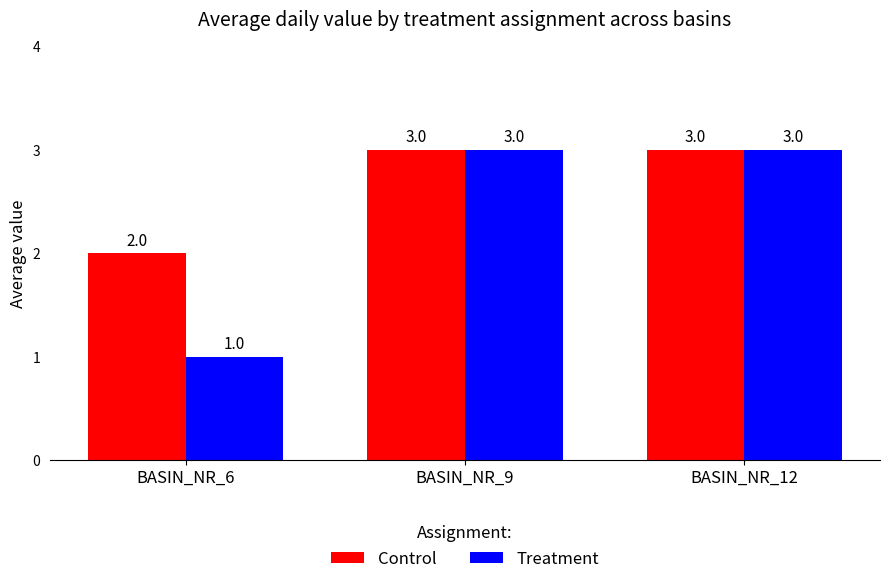

At which label is Treatment closest to 2?

BASIN_NR_6